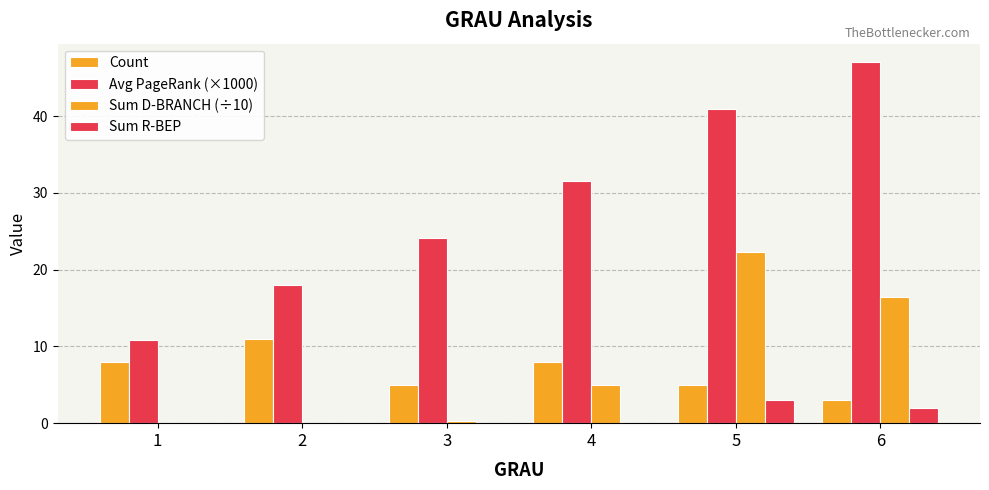

How many categories are shown in the chart?

6